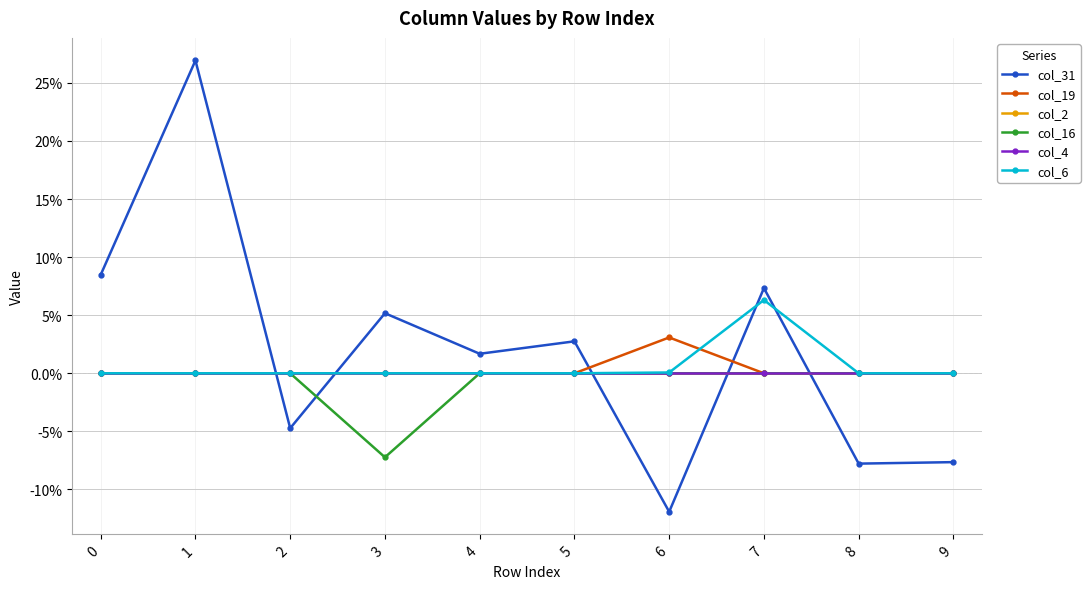

What is the sum of all col_31 values?

0.2